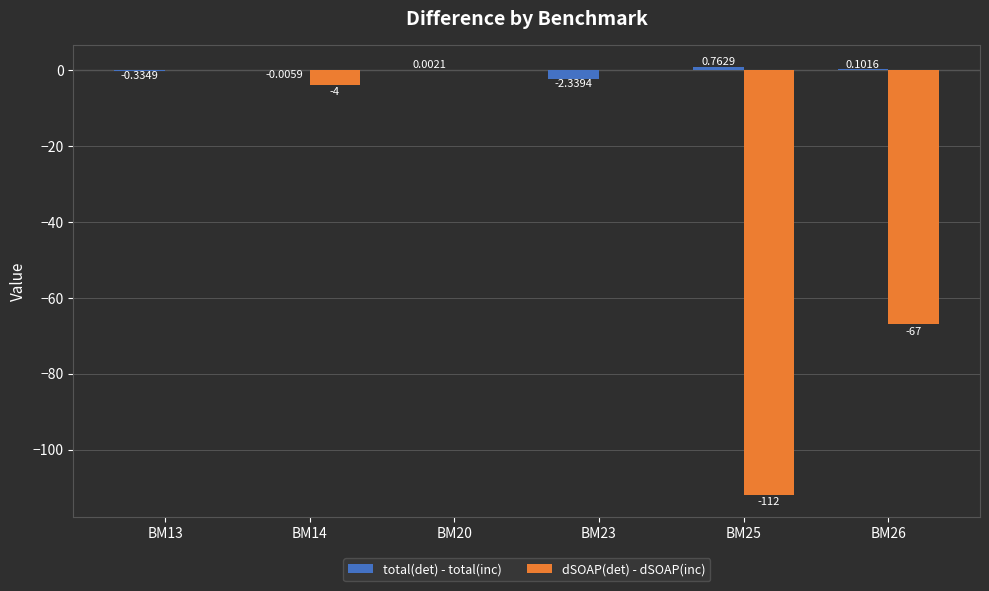

Which series has the largest total across all categories?

total(det) - total(inc)